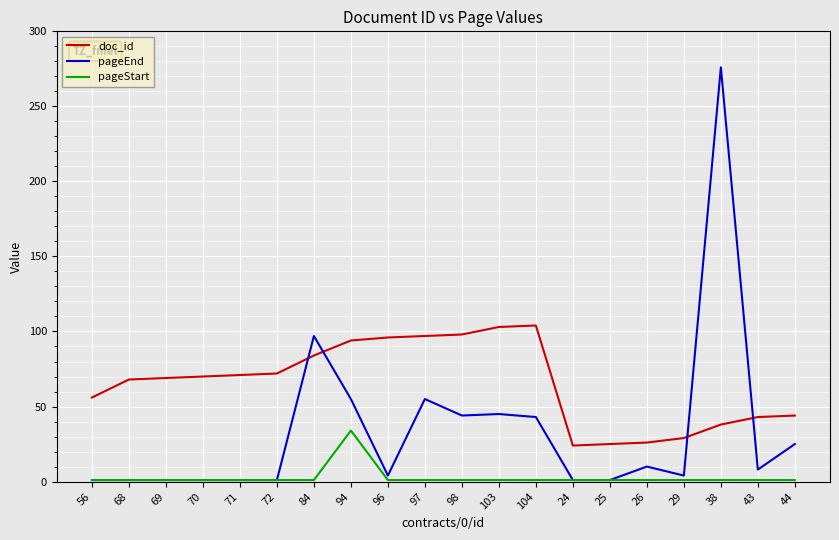

What is the maximum value for pageStart?

34